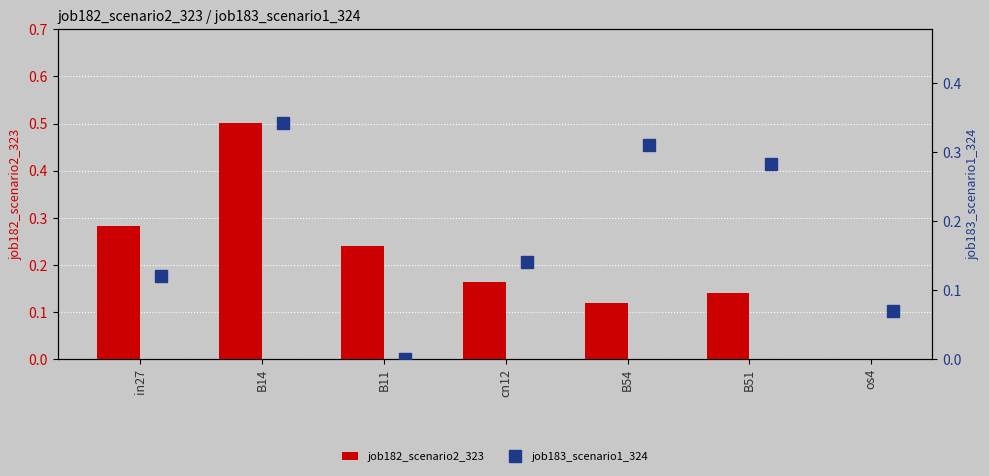

What is the sum of the job182_scenario2_323 values at B54 and B11?

0.4